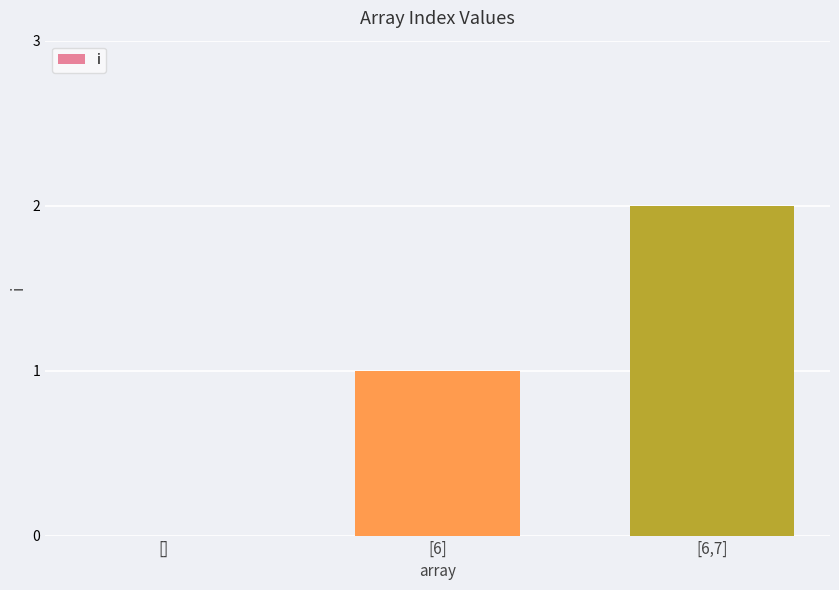

Between [6] and [6,7], which is larger?

[6,7]